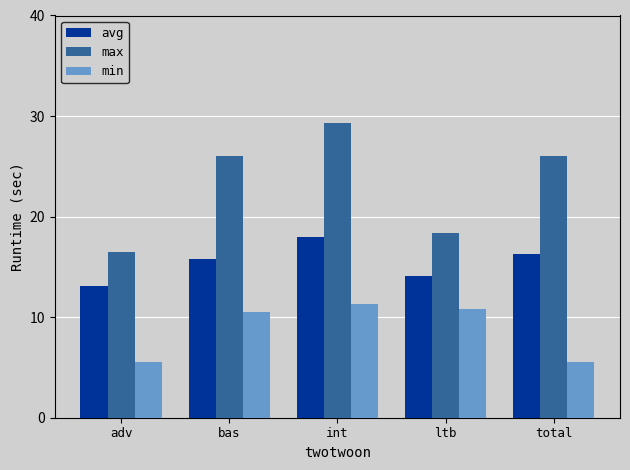

Between adv and ltb, which series saw the biggest shift?

min